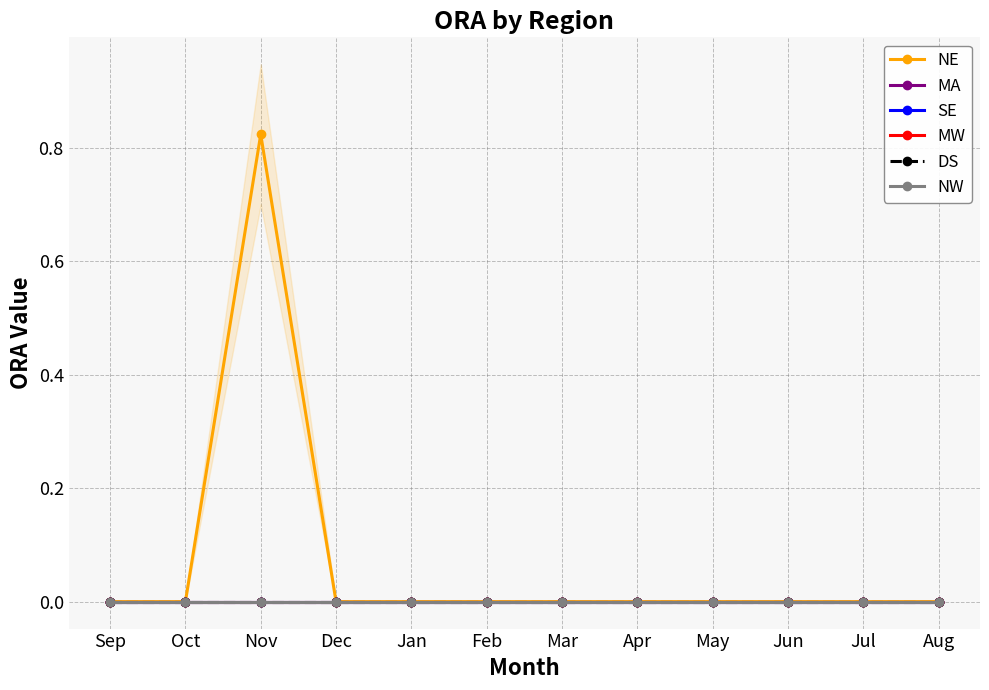

At which category is the sum across all series the highest?

Nov